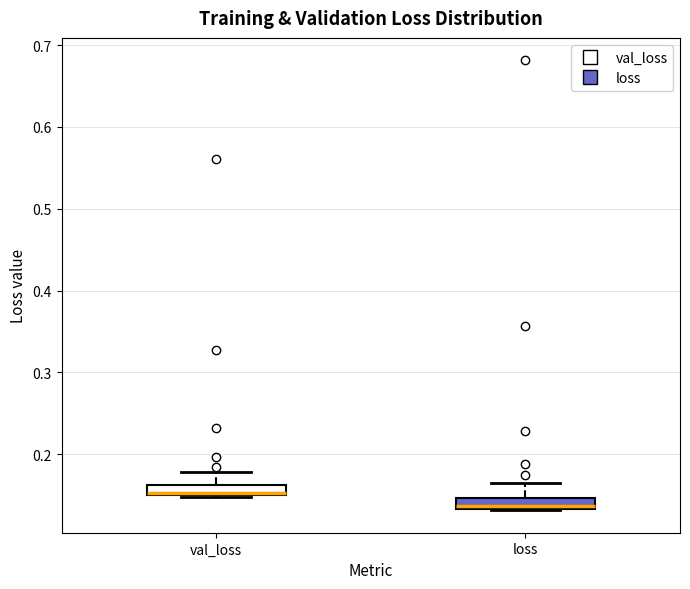

Where is the upper edge of the box for val_loss on the y-axis? The values are not printed on the chart, so give them approximately, as read against the axis.

0.16